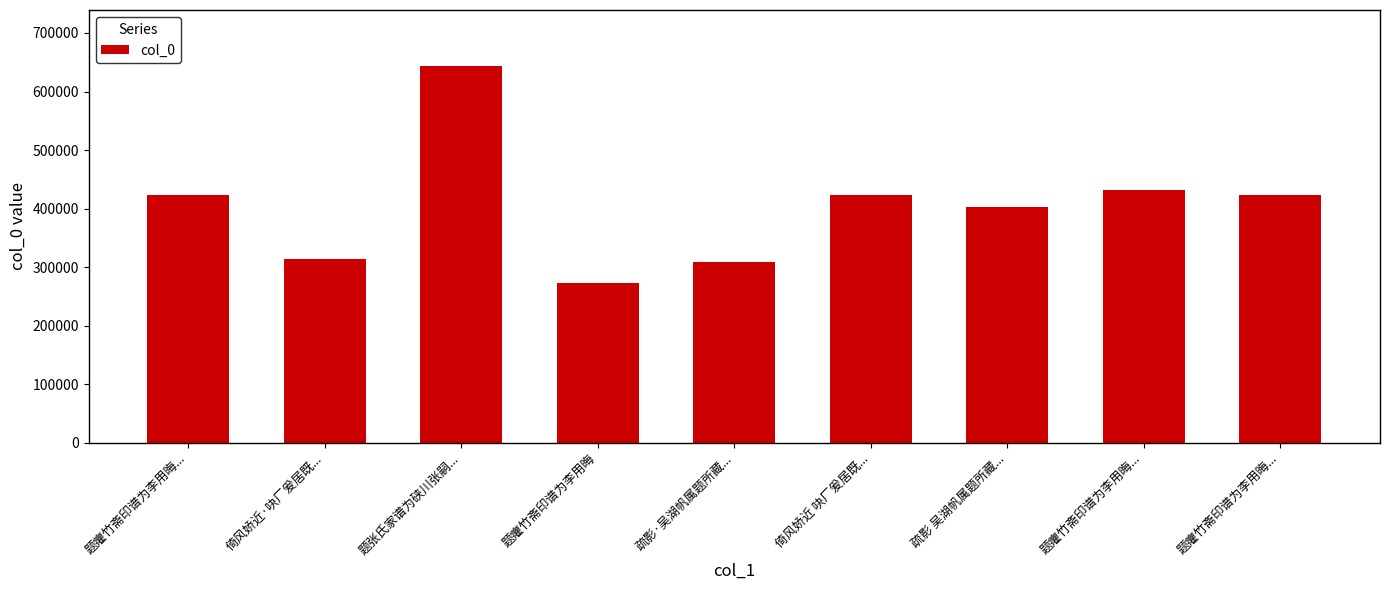

Are the bars horizontal?

No